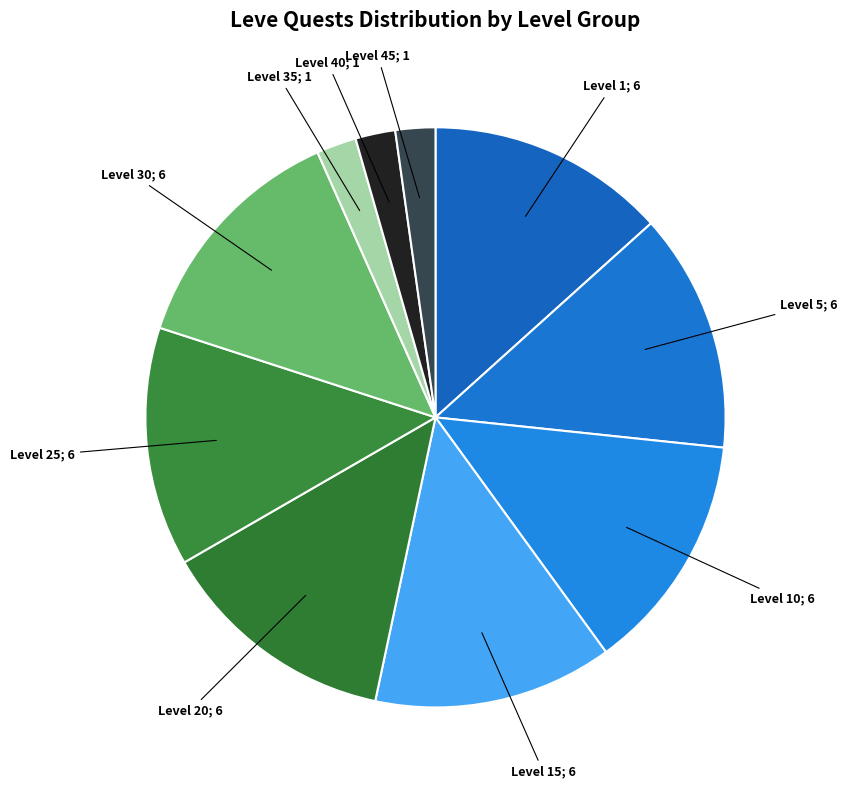

How many slices are in this pie chart?

10